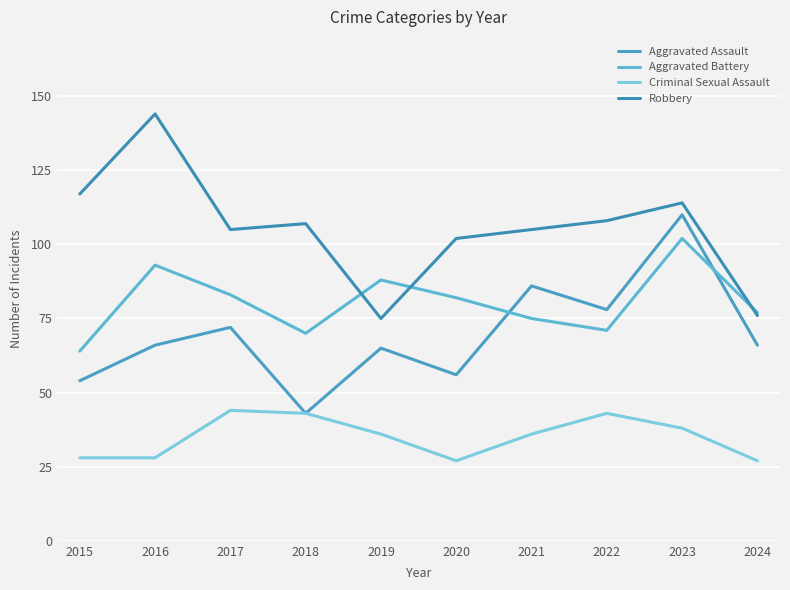

True or false: Aggravated Battery has more than 0 interior local peaks.

True